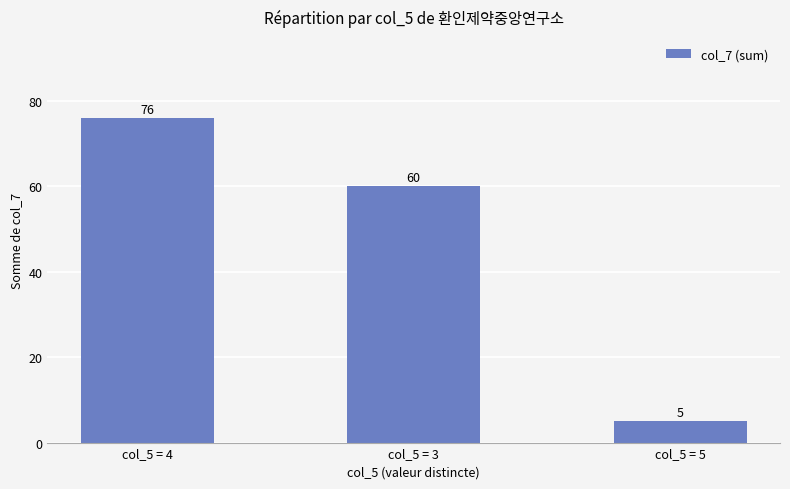

Rank the categories by value from lowest to highest.

col_5 = 5, col_5 = 3, col_5 = 4